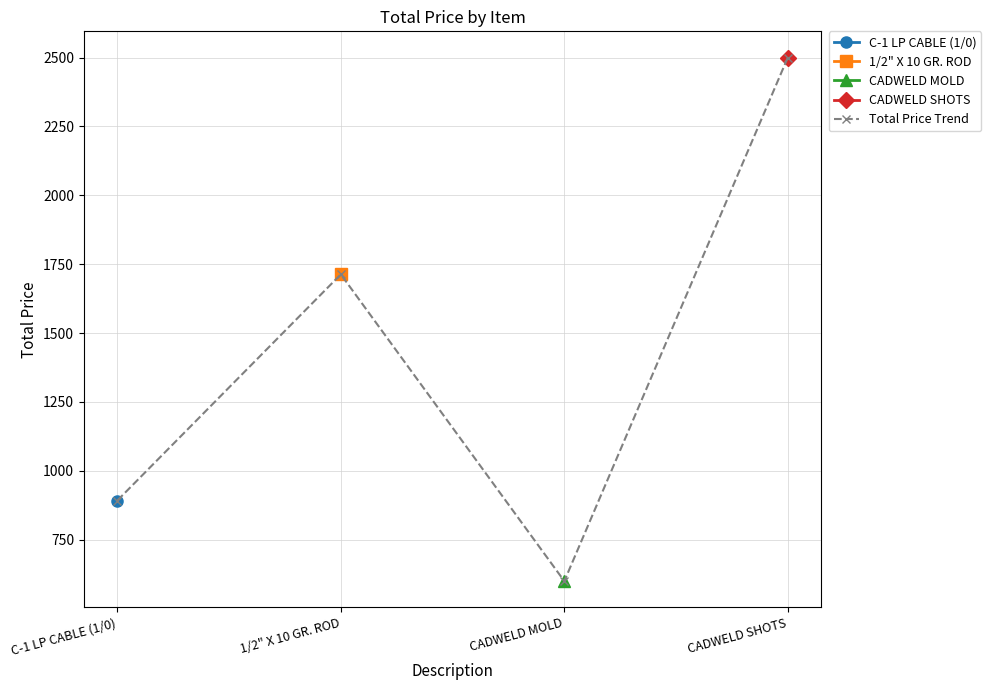

What is the sum of the values at 1/2" X 10 GR. ROD and CADWELD SHOTS?

4213.1